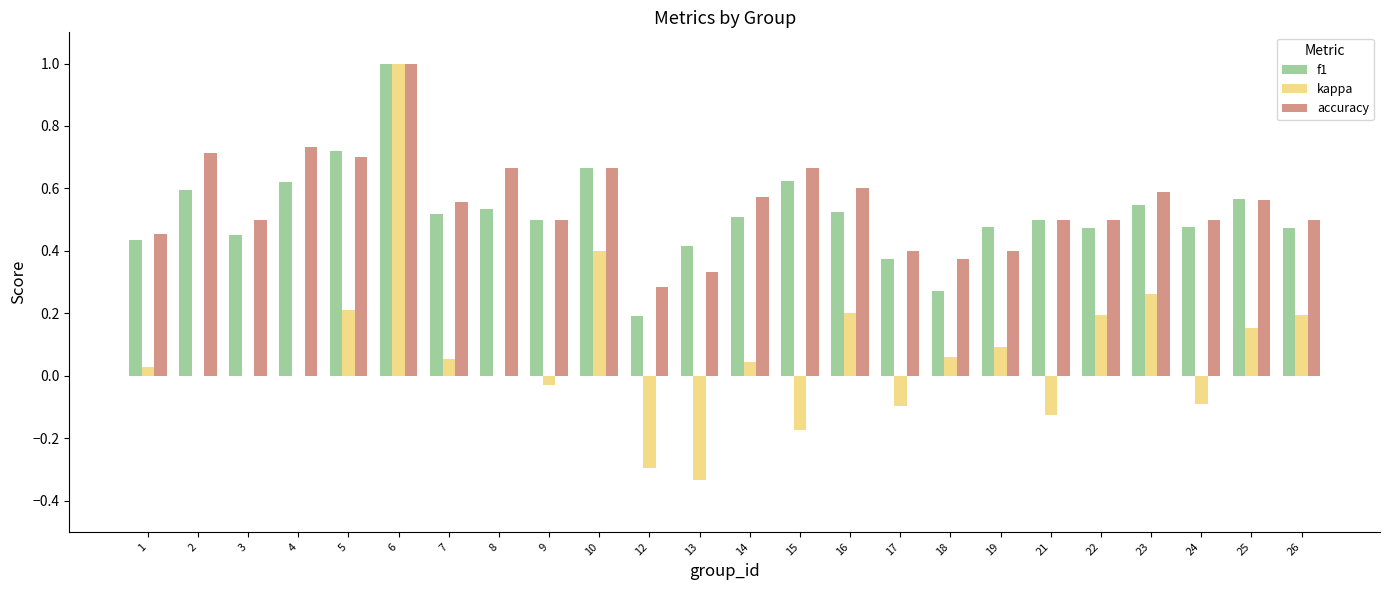

What is the sum of all accuracy values?

13.3